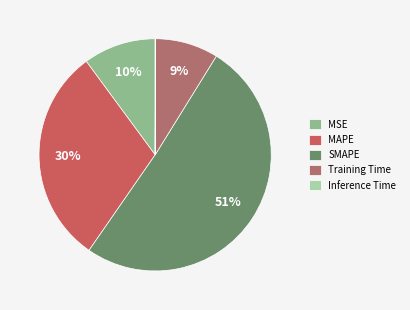

Do MSE and SMAPE together represent more than half of the pie?

Yes